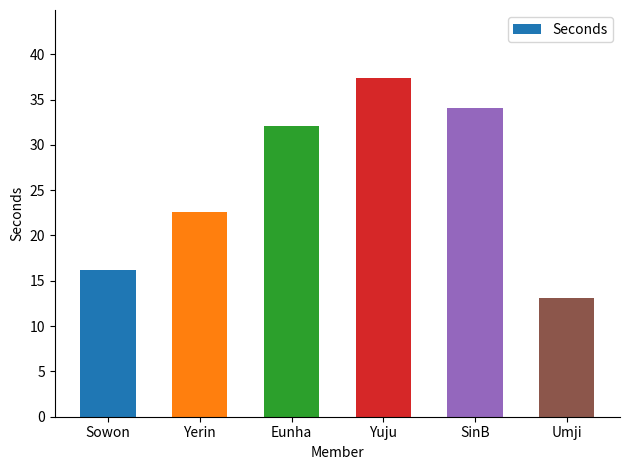

What is the ratio of the value at SinB to the value at Yerin?

1.5